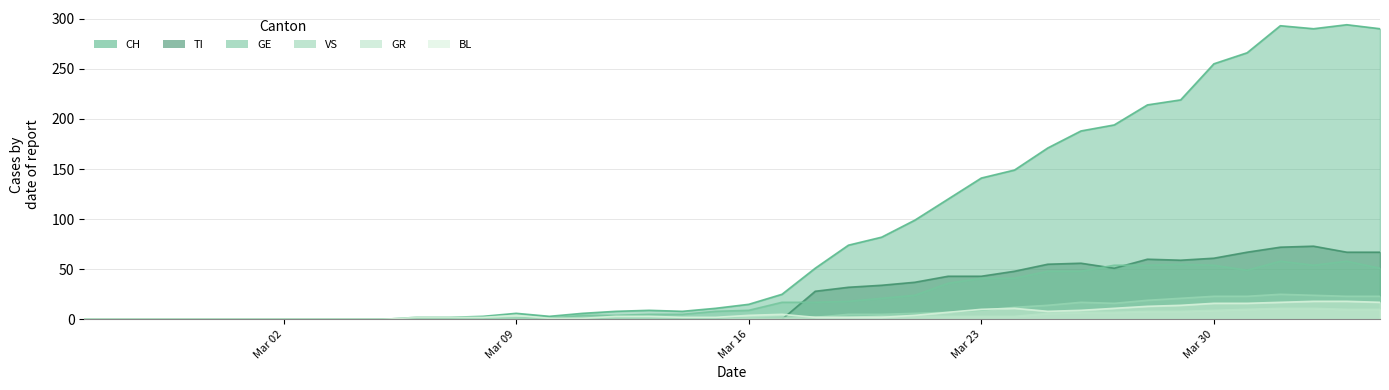

Count the number of data series in this chart.

6